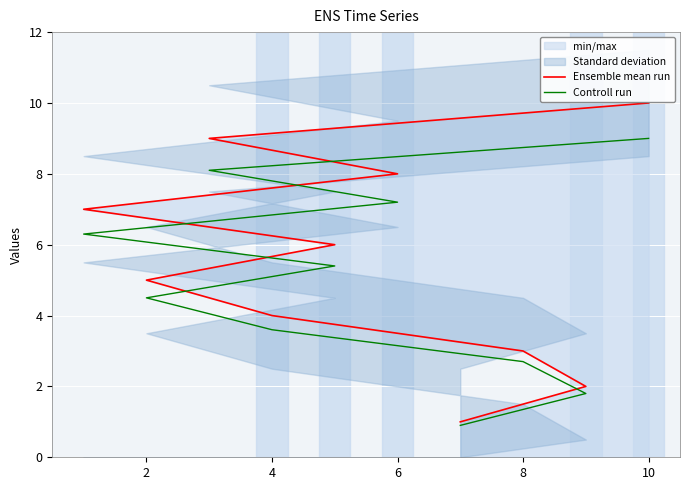

Does the chart display data point markers on the line(s)?

No